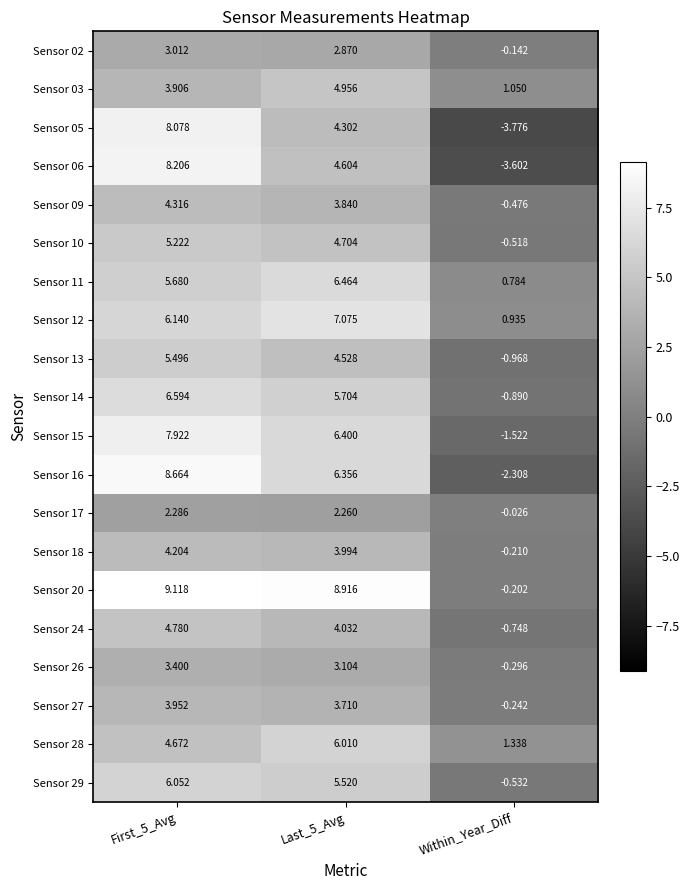

Where is Sensor 26 nearest to the value 1?

Within_Year_Diff